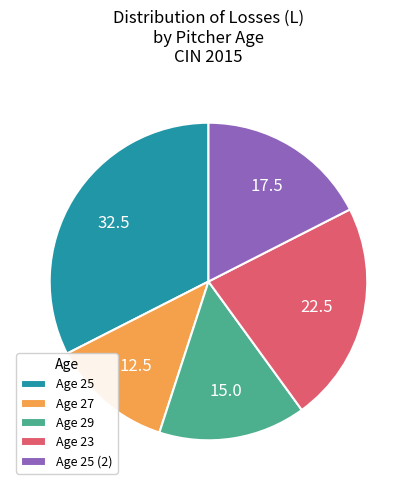

Rank the categories by value from lowest to highest.

Age 27, Age 29, Age 25 (2), Age 23, Age 25